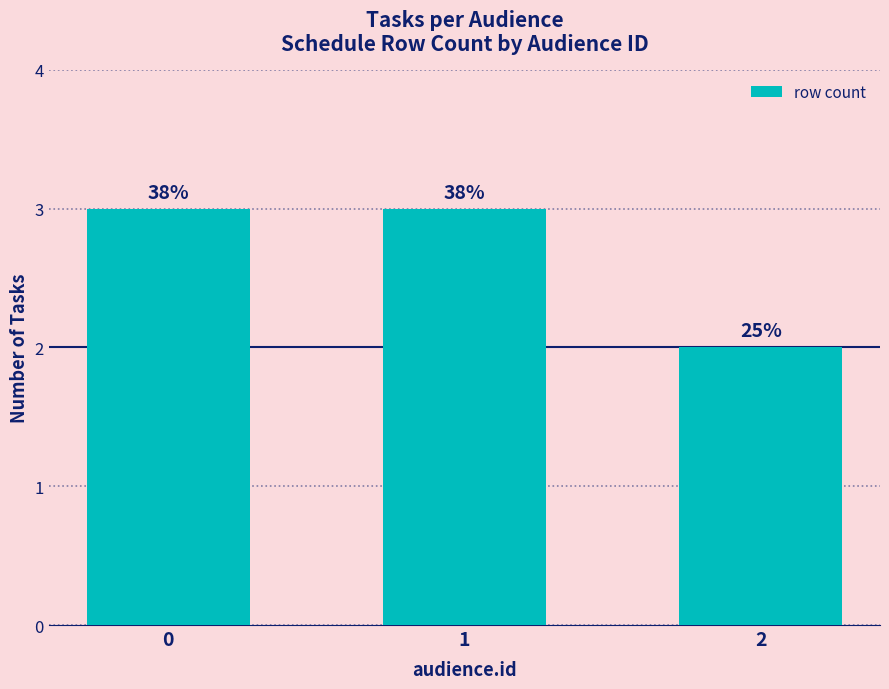

How many bars are there in total?

3